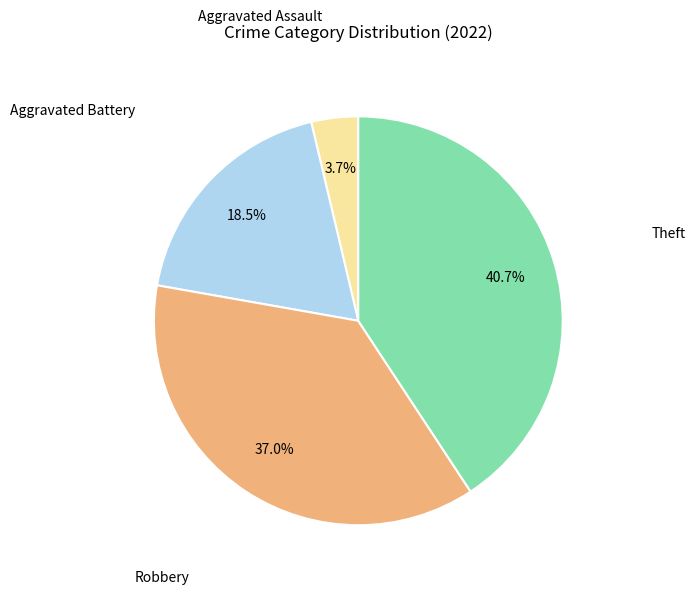

Does Aggravated Assault account for over 50% of the chart?

No